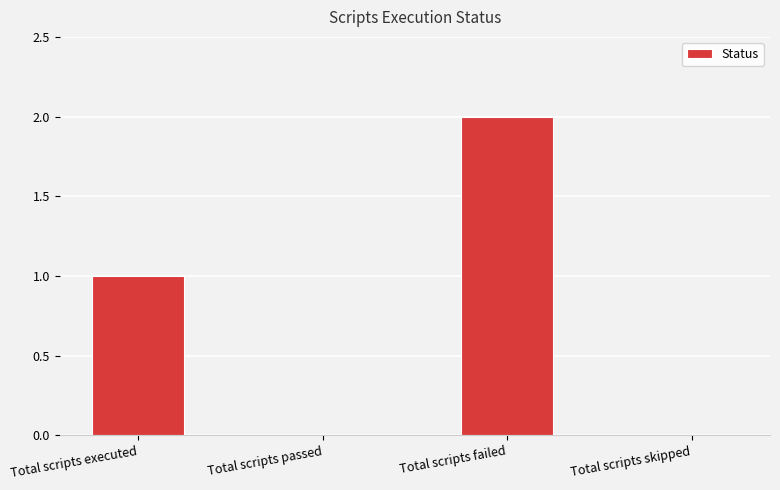

What is the sum of all values?

3